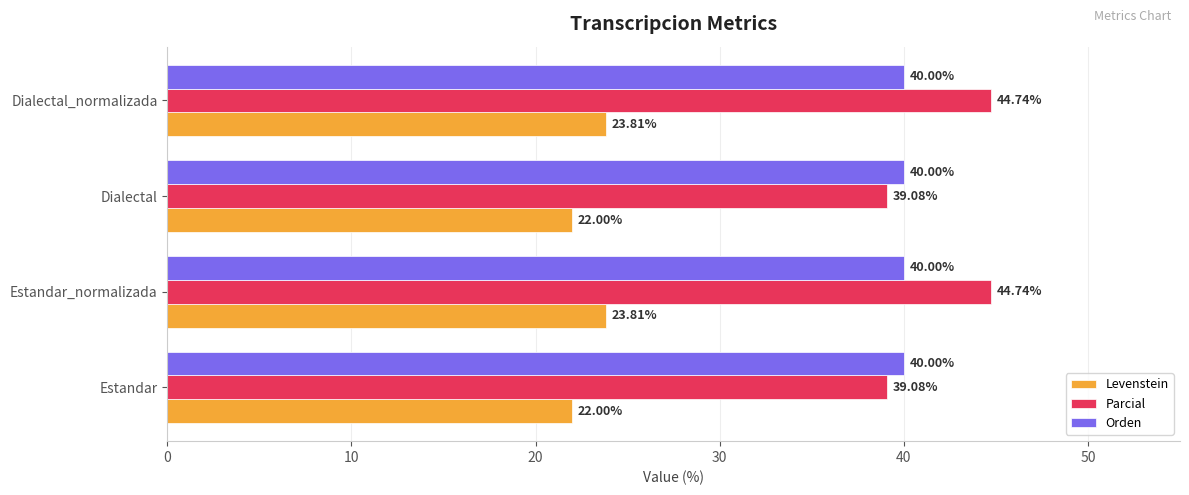

How many series are shown in this chart?

3